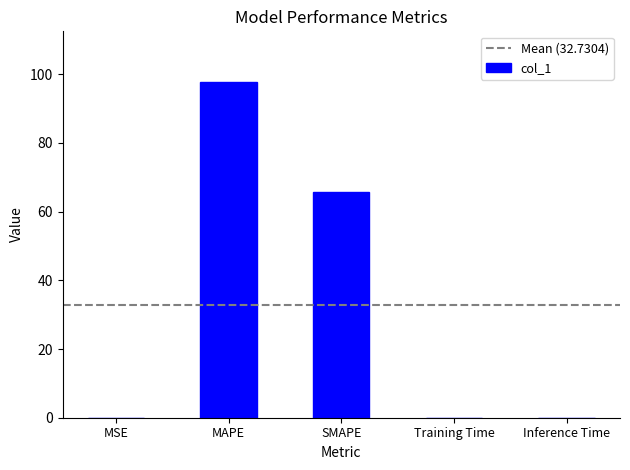

What is the sum of all values?

163.7